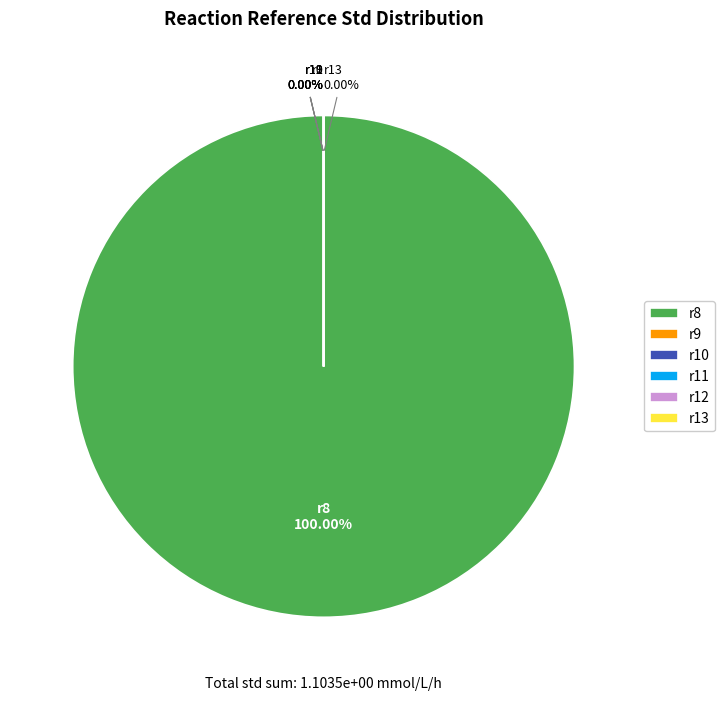

Is there any slice that represents more than half of the pie?

Yes